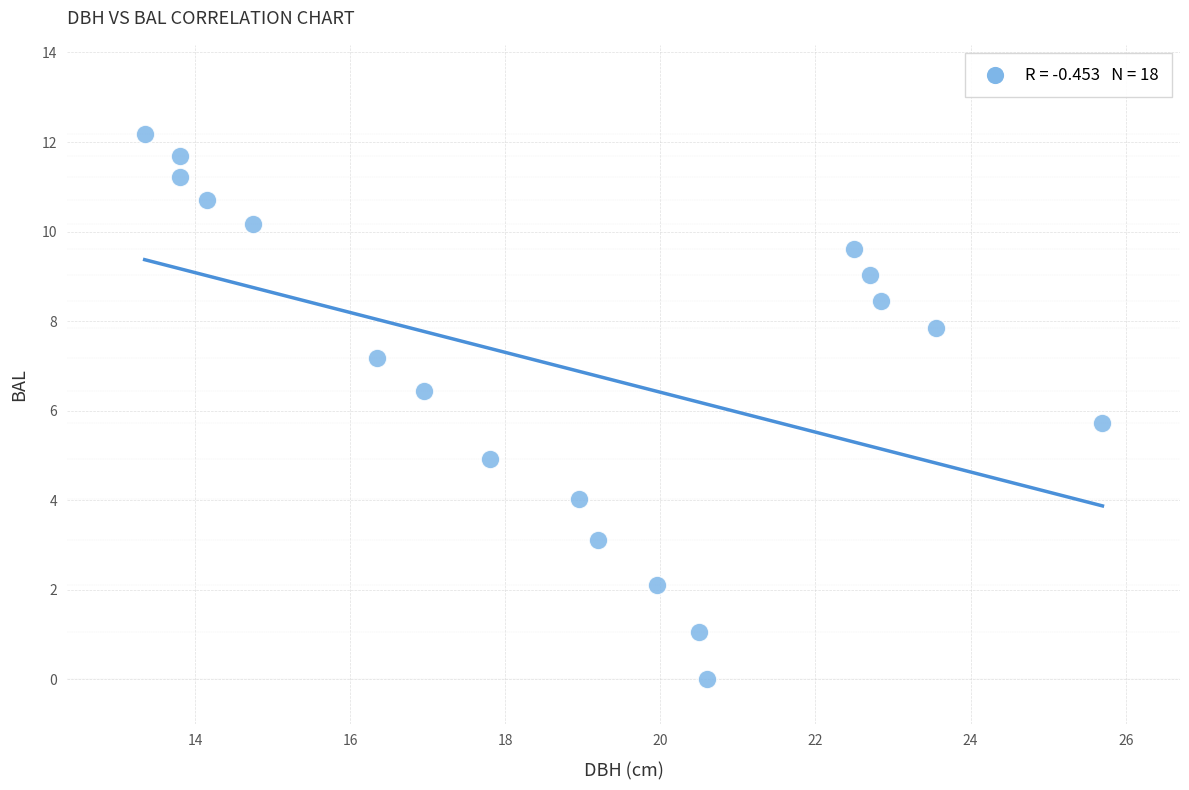

What Y value in the scatter plot is closest to 6?

5.7